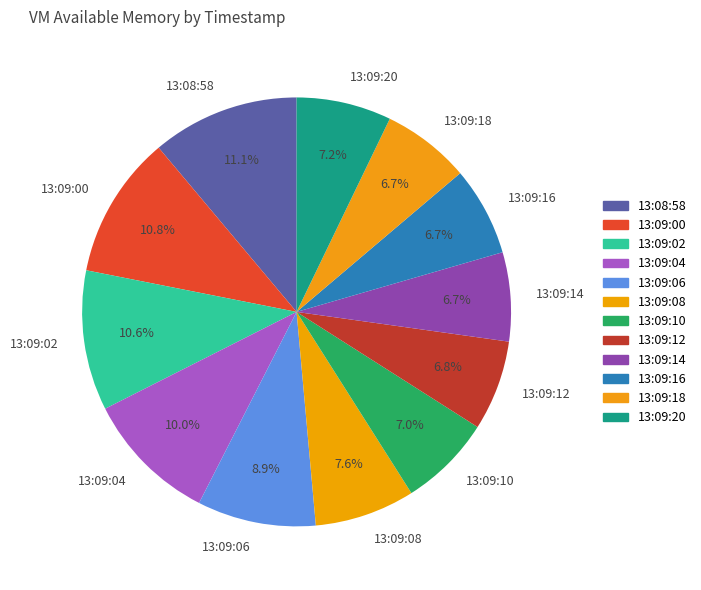

What percentage do 13:09:06 and 13:09:08 together represent?

16.5%